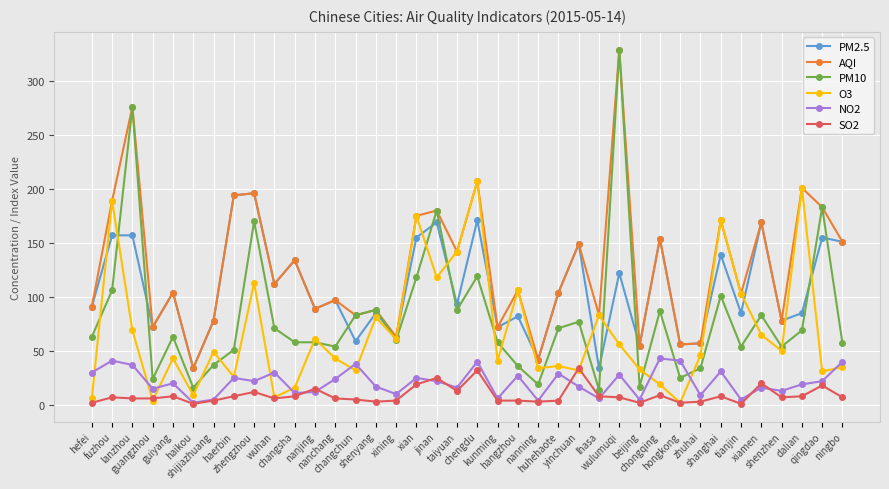

In AQI, how many points are lower than both neighbors (excluding endpoints)?

14